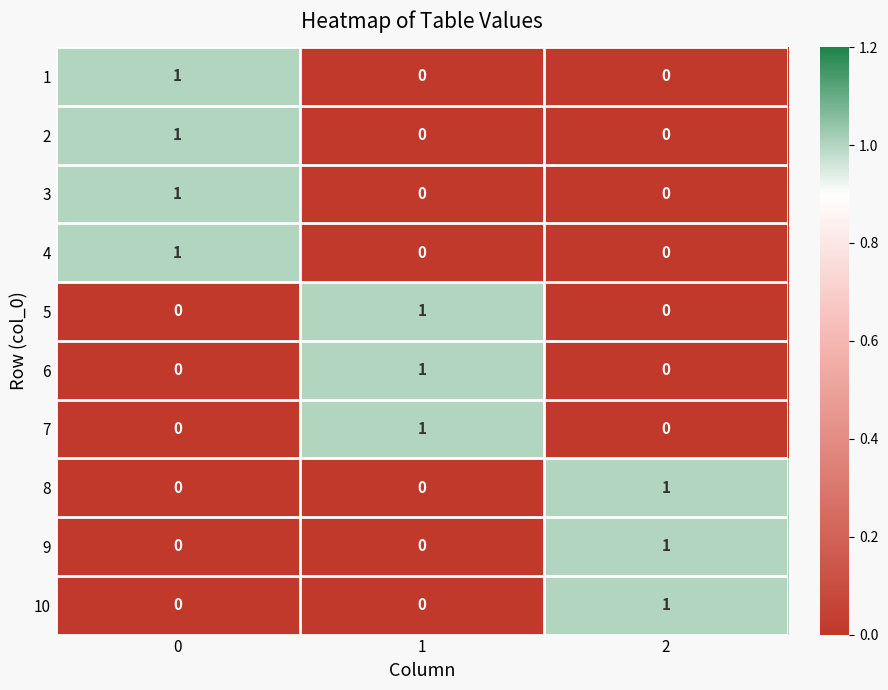

What is the total value across all series at 0?

4